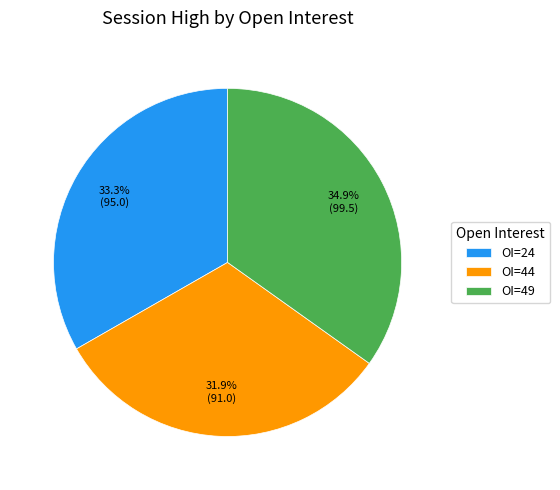

Which slice is the largest?

OI=49